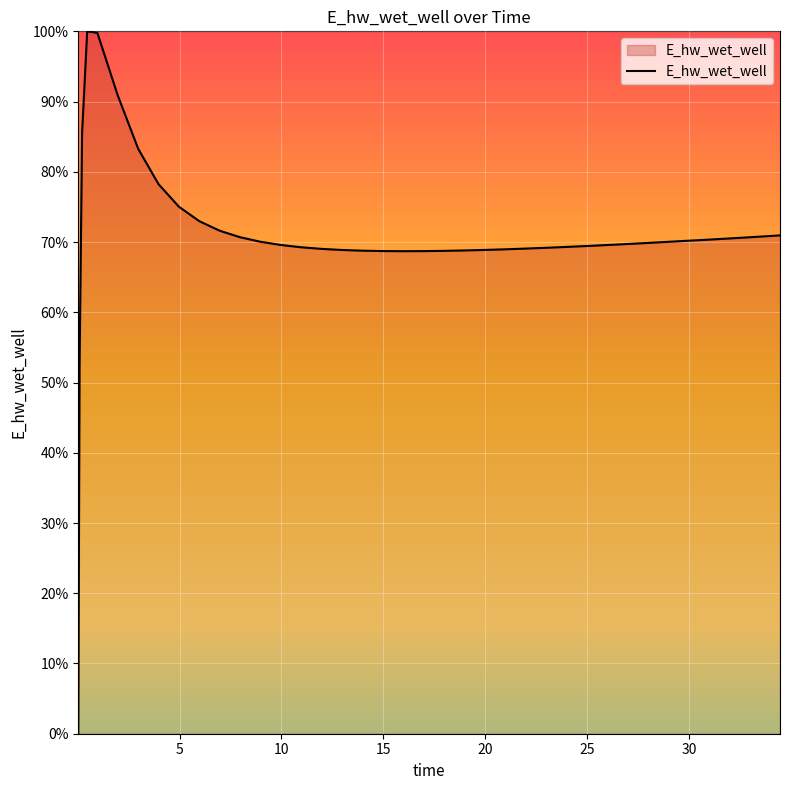

How many lines are shown in the chart?

1